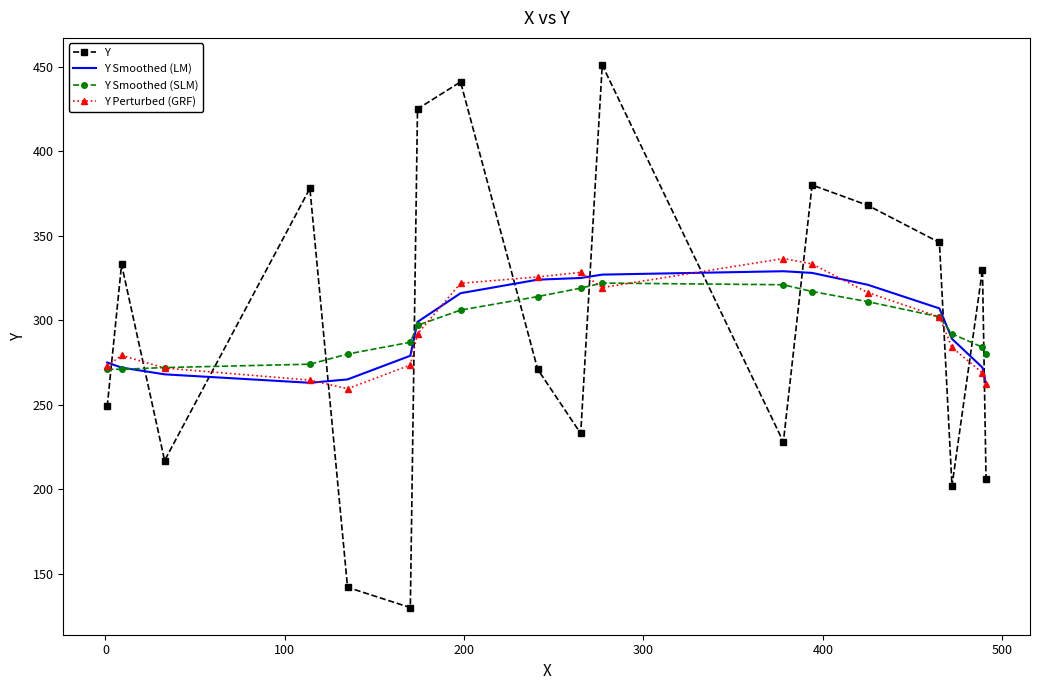

What is the highest value of the Y Perturbed (GRF) series?

336.5